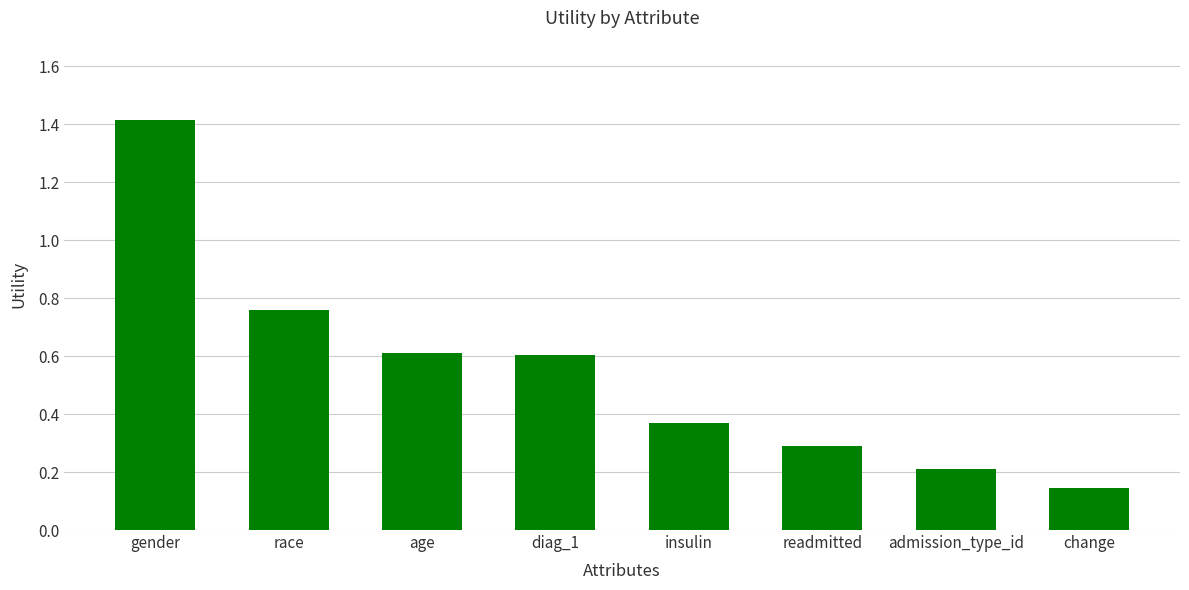

Read the value at diag_1.

0.6